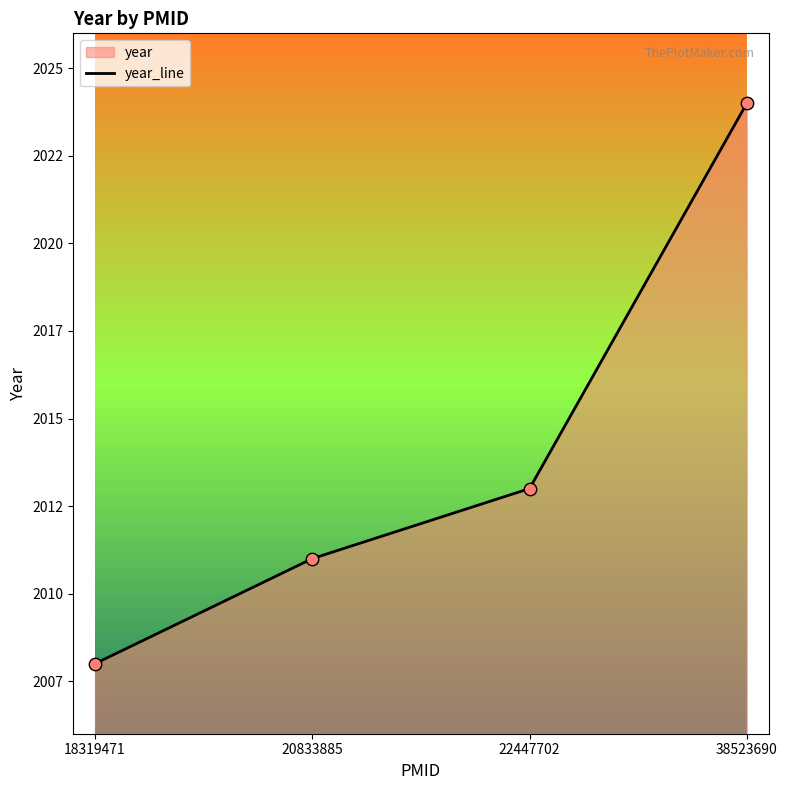

Which has a higher value, 20833885 or 22447702?

22447702